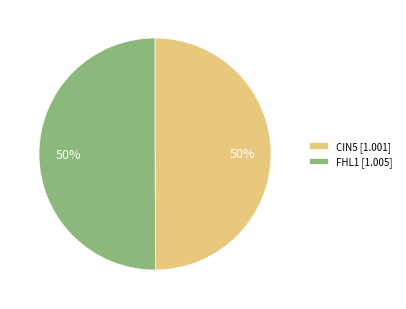

True or false: CIN5 [1.001] accounts for 59% of the total.

False